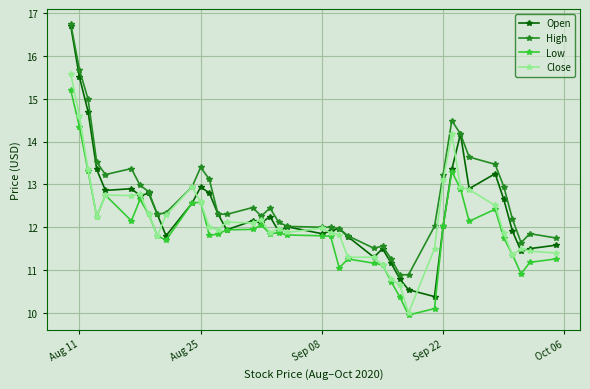

Which series has the largest total across all categories?

High